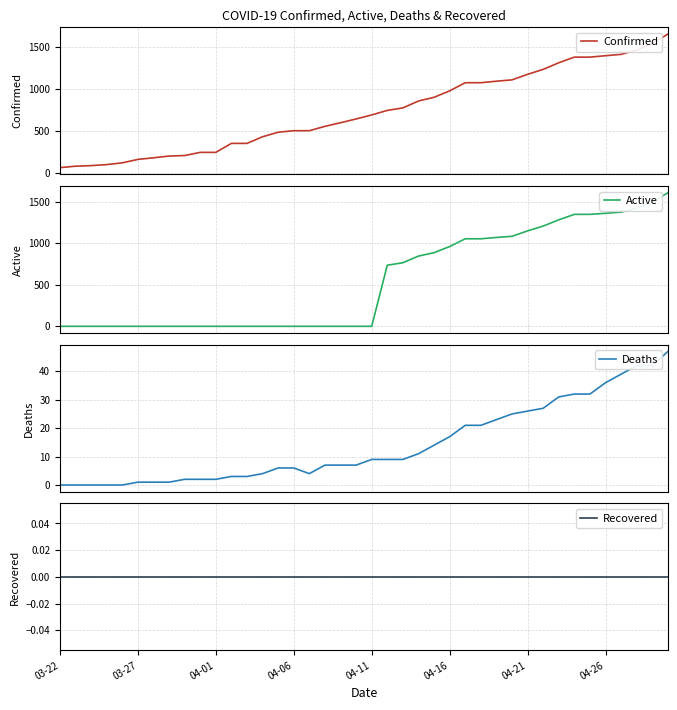

What is the lowest value of the Confirmed series?

62